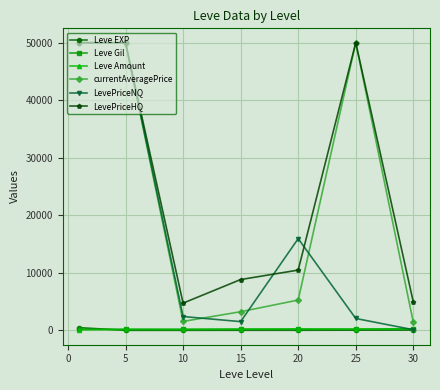

At how many categories does at least one series exceed 48613?

3